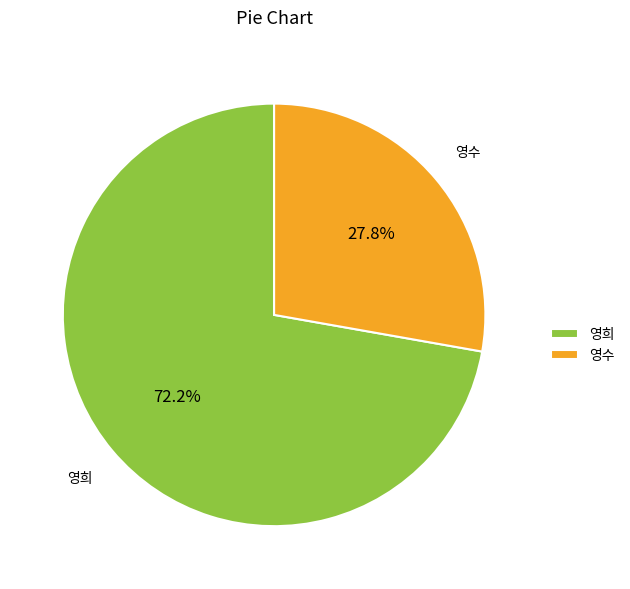

The 영수 slice represents 28% of the pie. True or false?

True